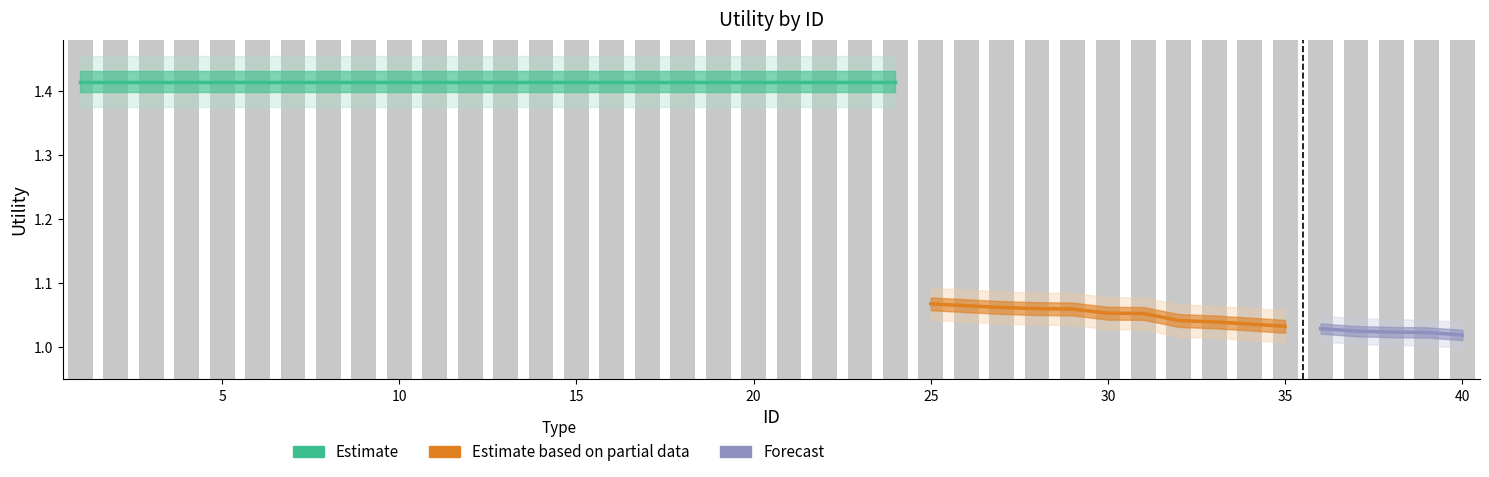

How many values exceed 102?

24